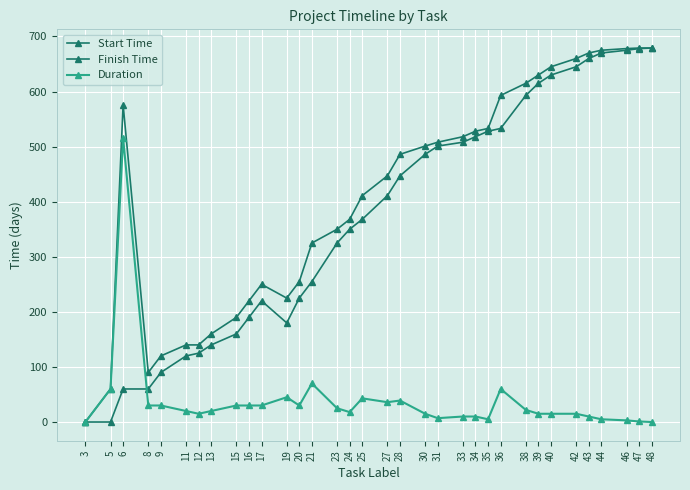

Does the chart have visible grid lines?

Yes